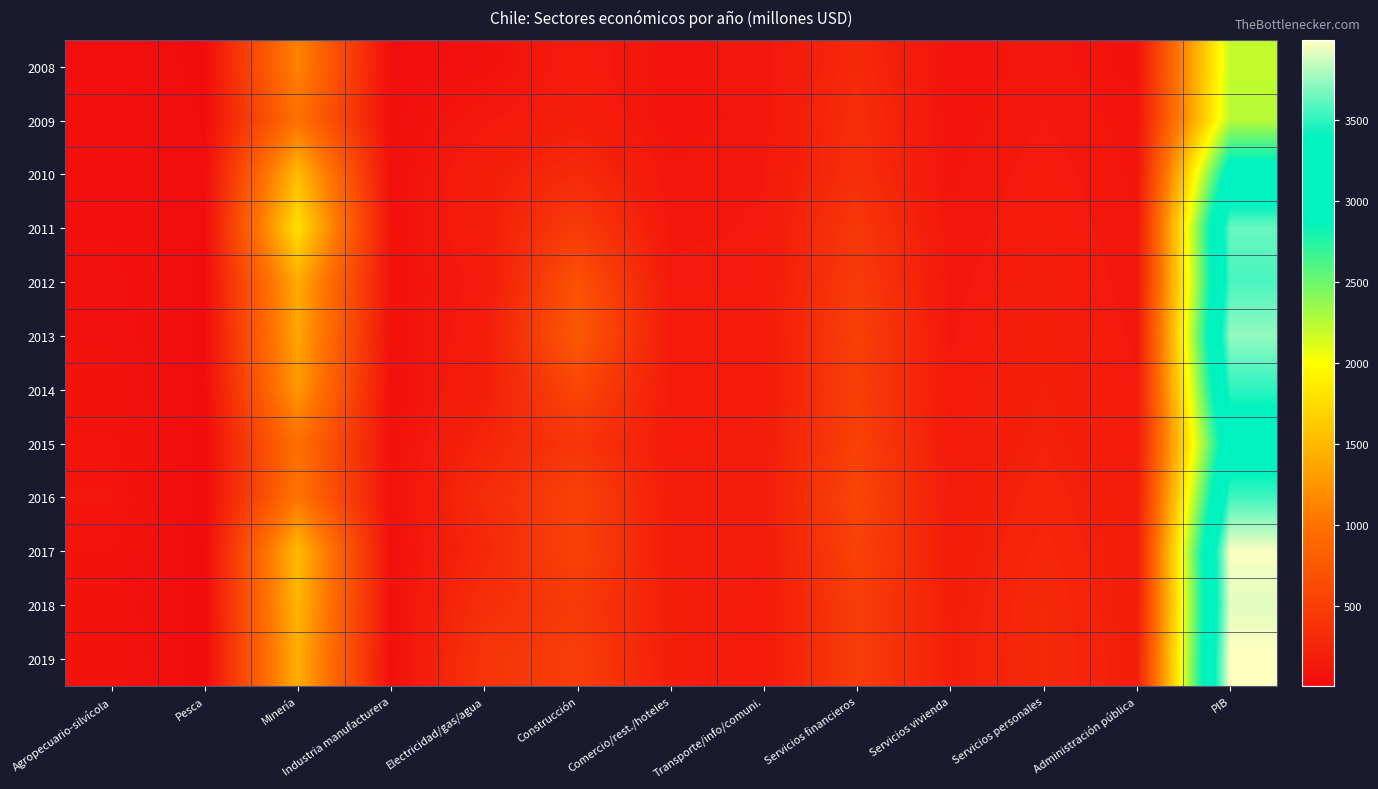

At how many categories does at least one series exceed 1399?

2